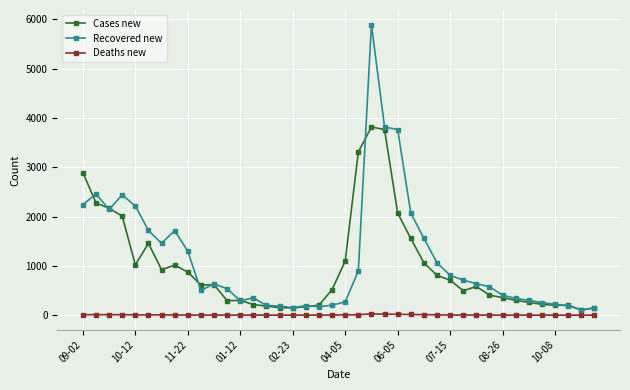

True or false: Cases new has more than 1 points higher than both neighbors.

True